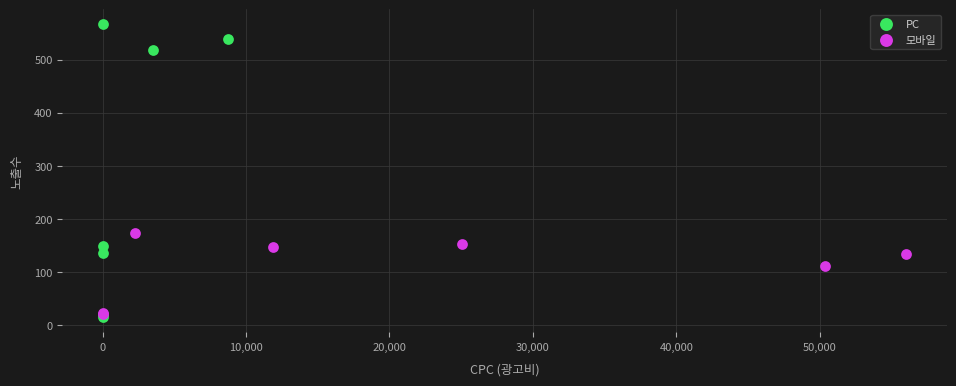

What are all the series names shown in the legend?

PC, 모바일